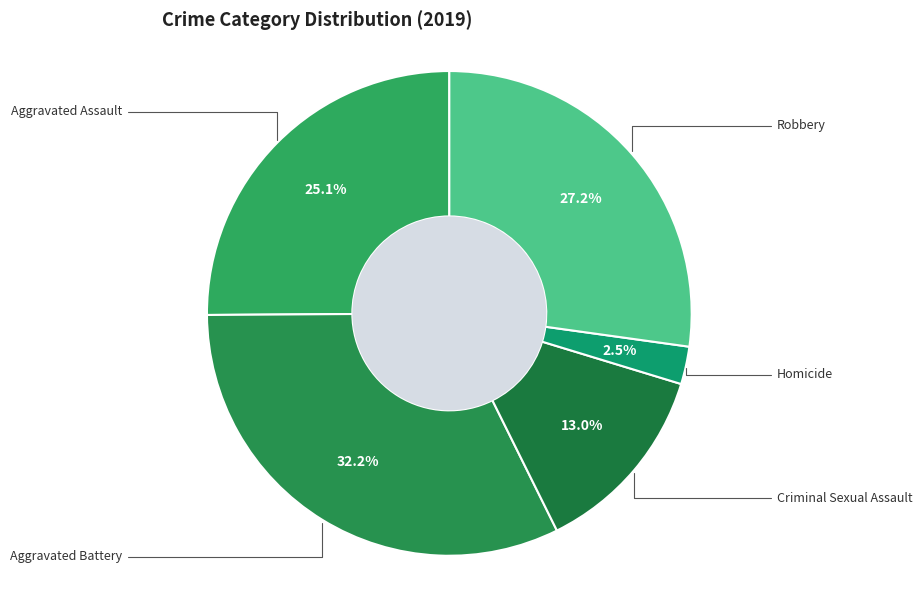

What portion of the pie excludes Robbery?

72.8%